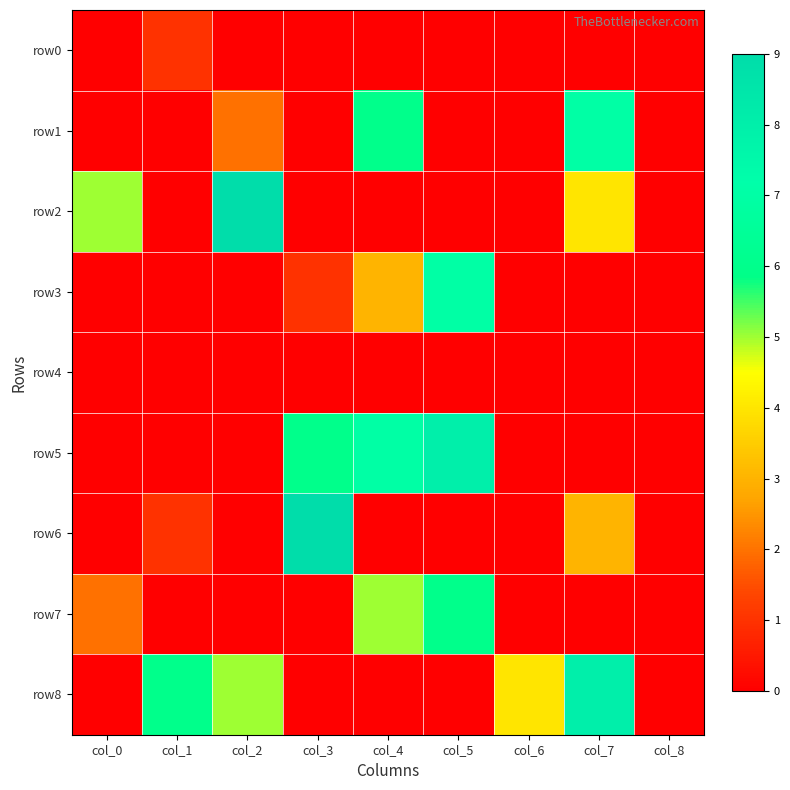

Which series changed the most between col_2 and col_8?

row2